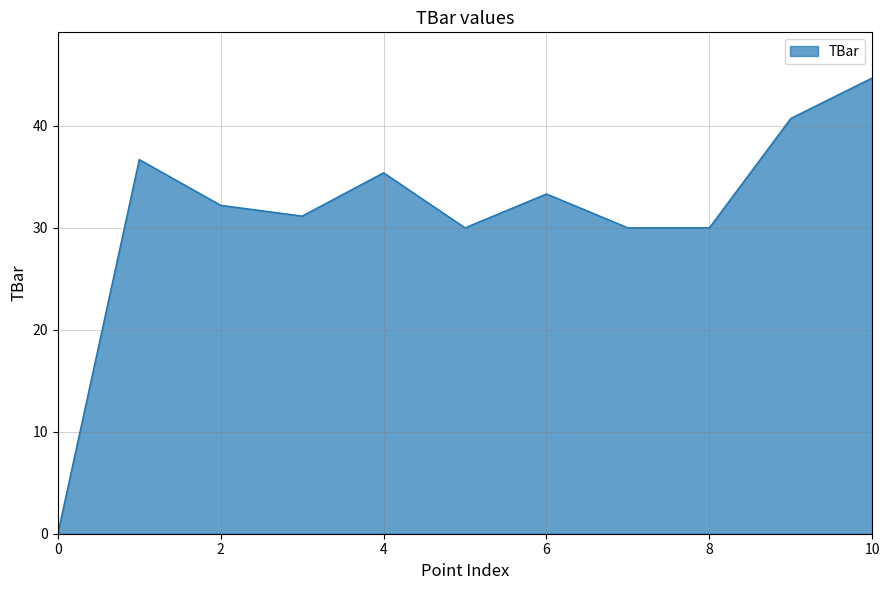

Reading left to right, extract all data points from this chart.

0.0	36.7	32.2	31.1	35.4	30.0	33.3	30.0	30.0	40.7	44.7